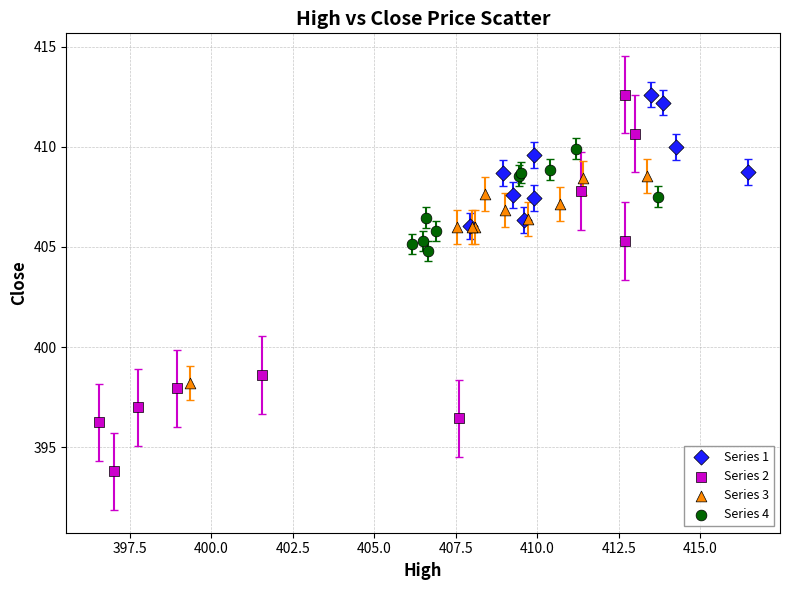

Which series has the widest spread of Y values?

Series 2